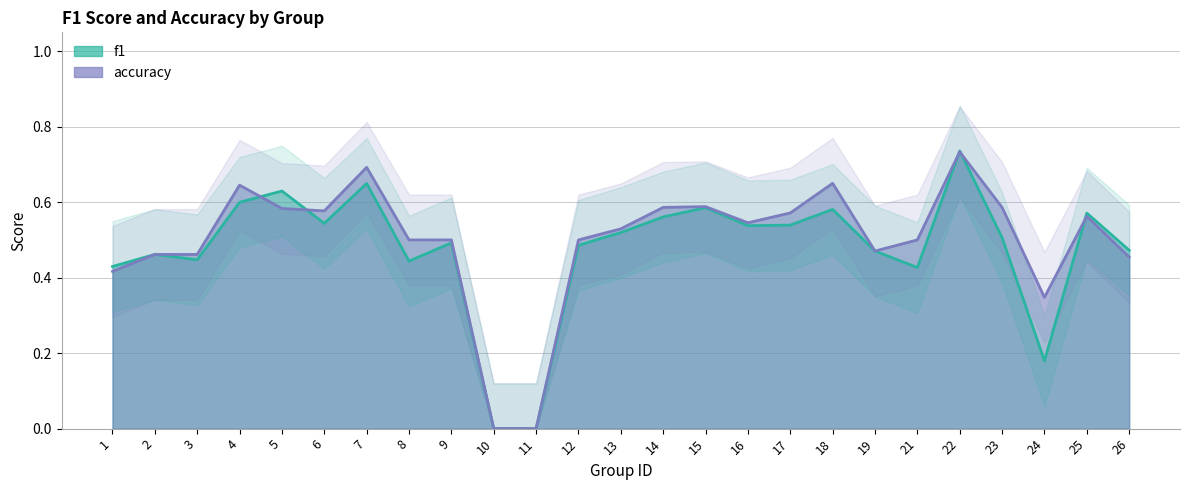

What is the average value of the accuracy series?

0.5